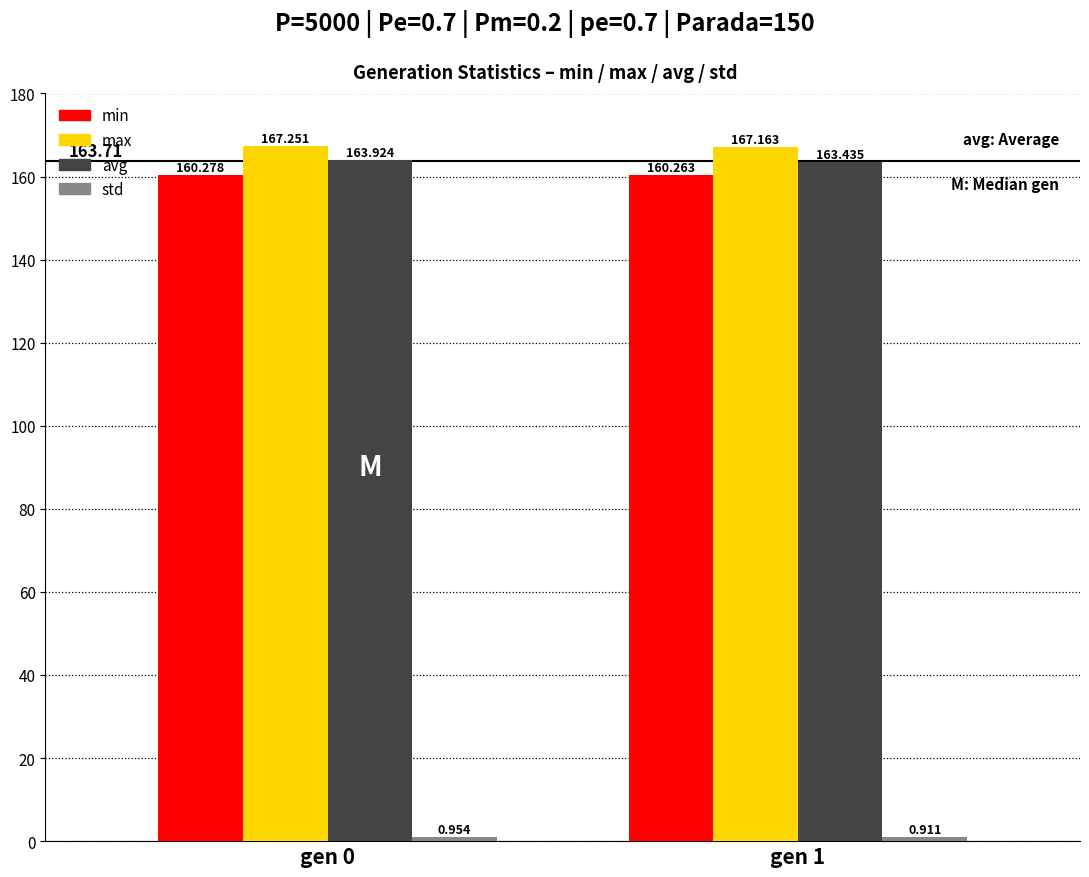

What is the difference between the highest and lowest values at gen 1?

166.3